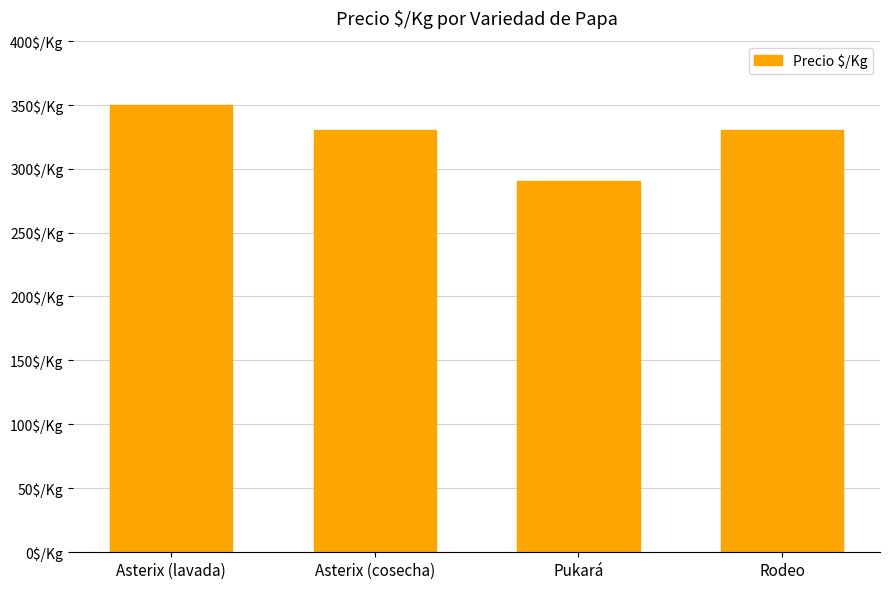

Are the bars horizontal?

No